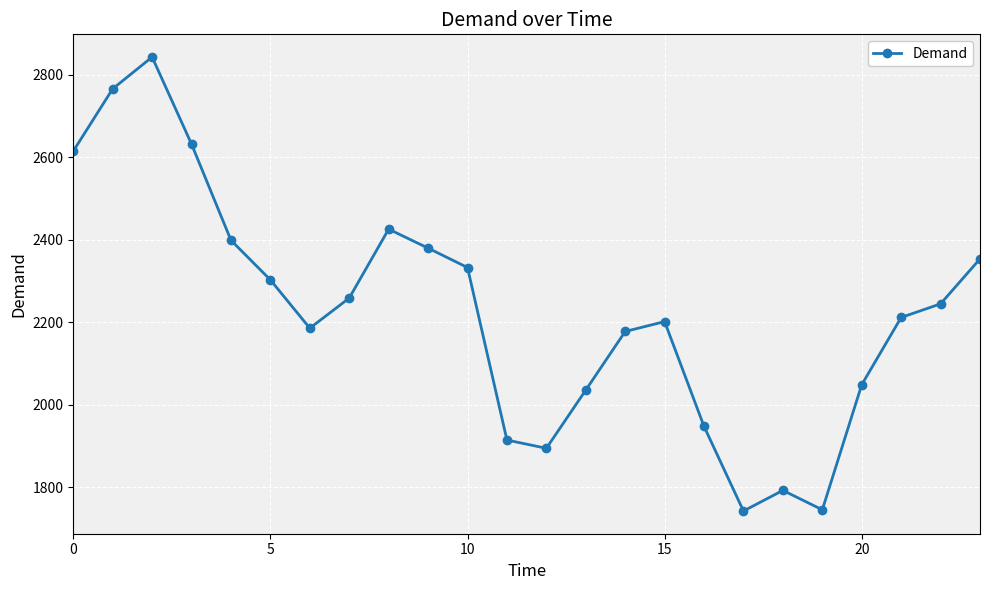

What is the smallest value displayed?

1743